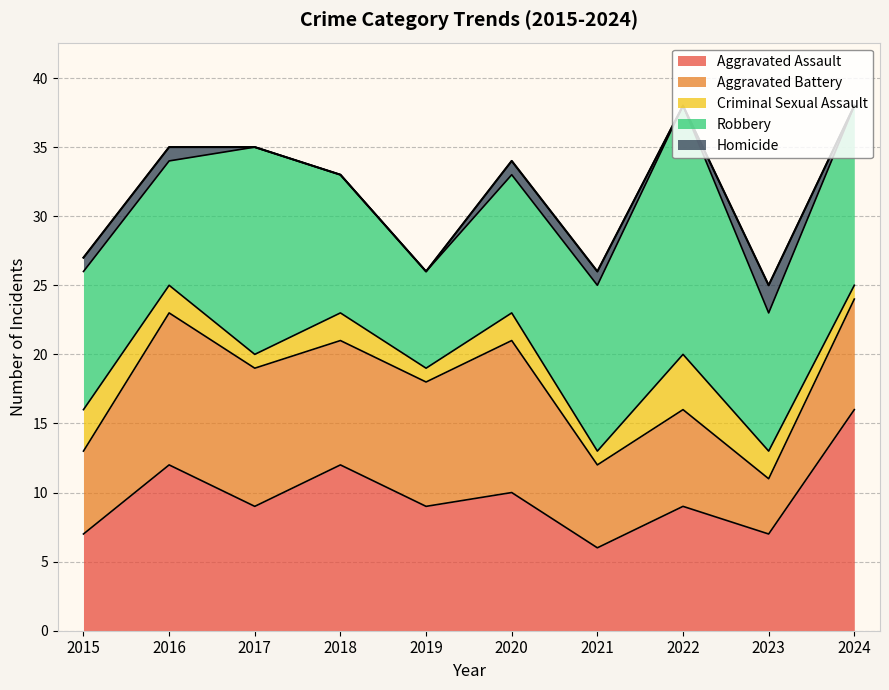

What is the difference between the maximum and second lowest values in the Homicide series?

2